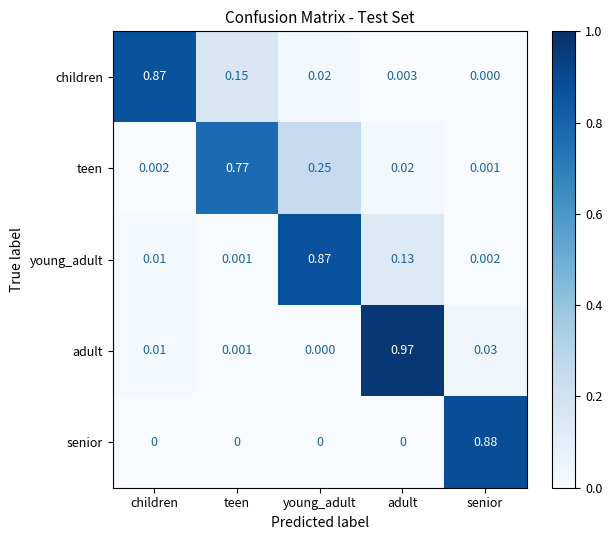

The children series shows 1.5 at children. True or false?

False